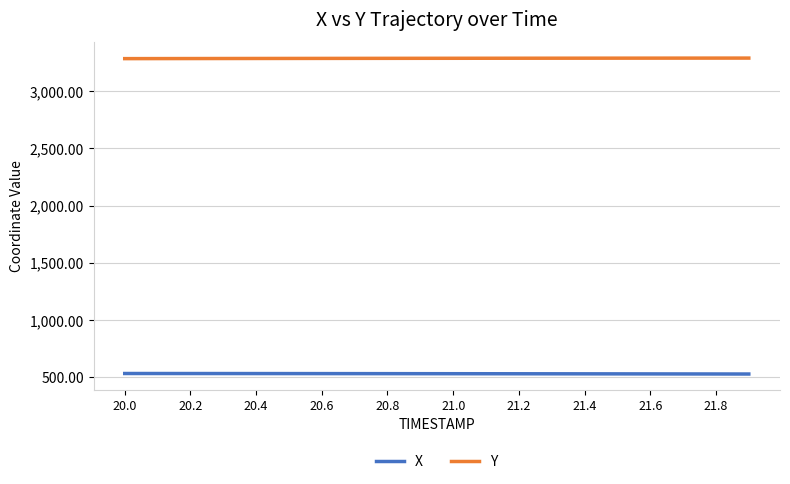

True or false: X and Y intersect in this chart.

False